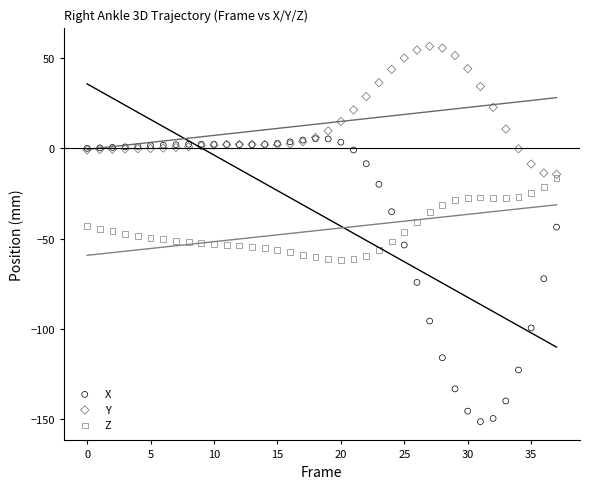

Which series contains the highest Y value?

Y